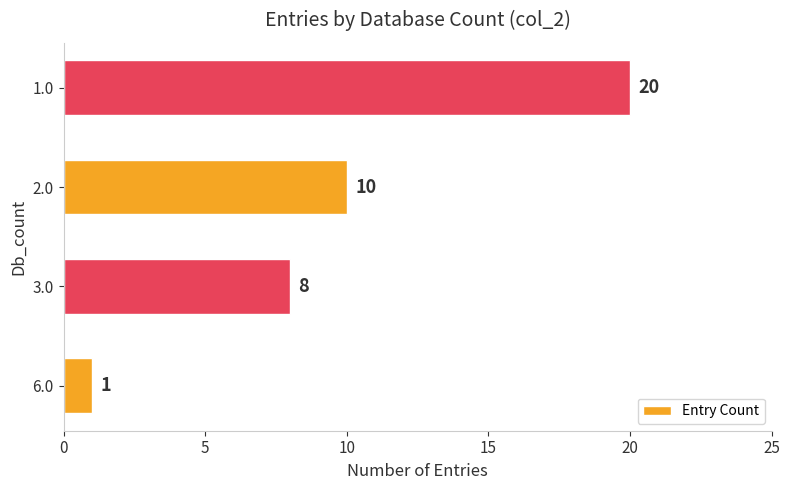

At which category does the chart reach its peak across all series?

1.0